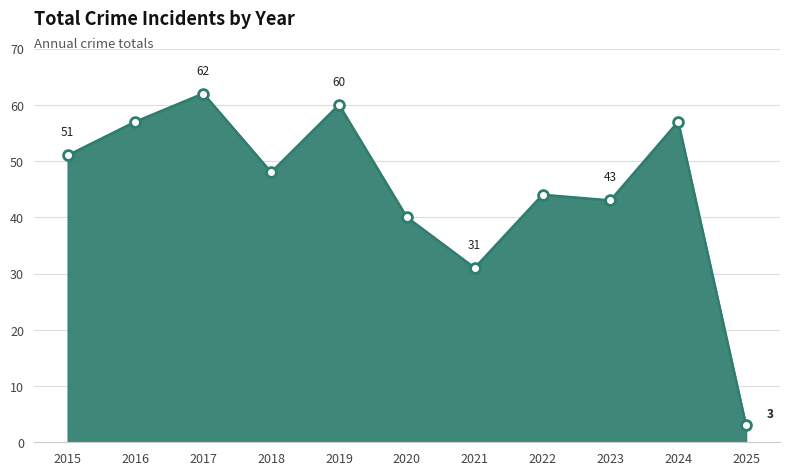

Between 2015 and 2017, which is larger?

2017